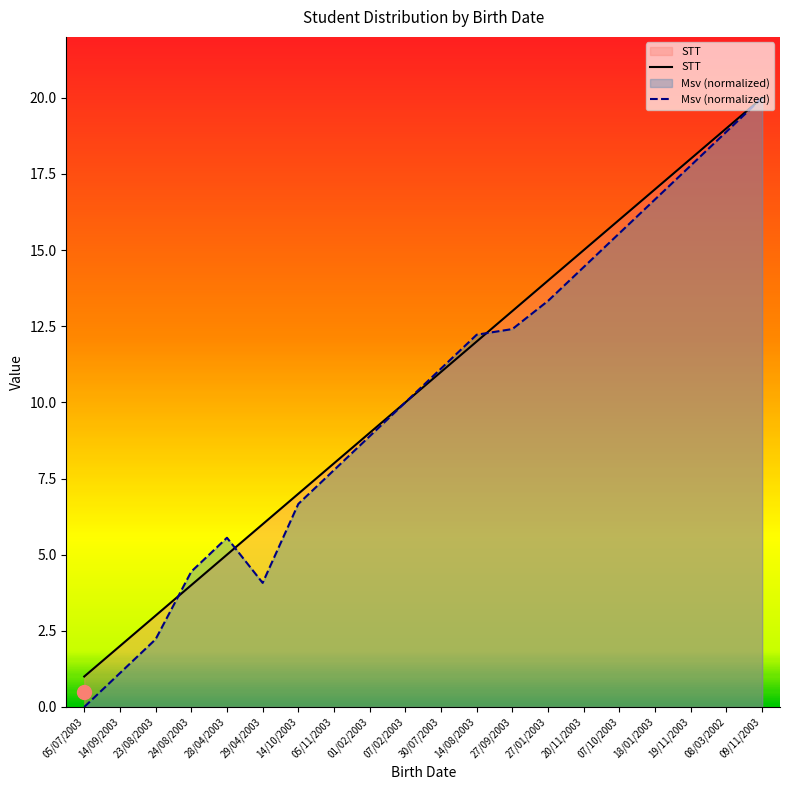

Where does the STT series first go above 11?

14/08/2003